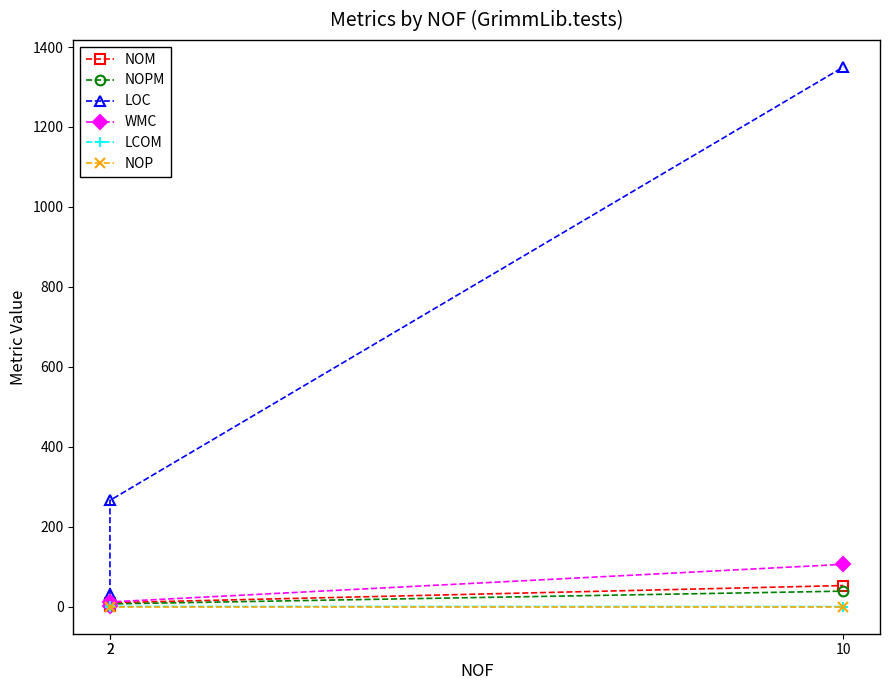

How many categories are shown in the chart?

3